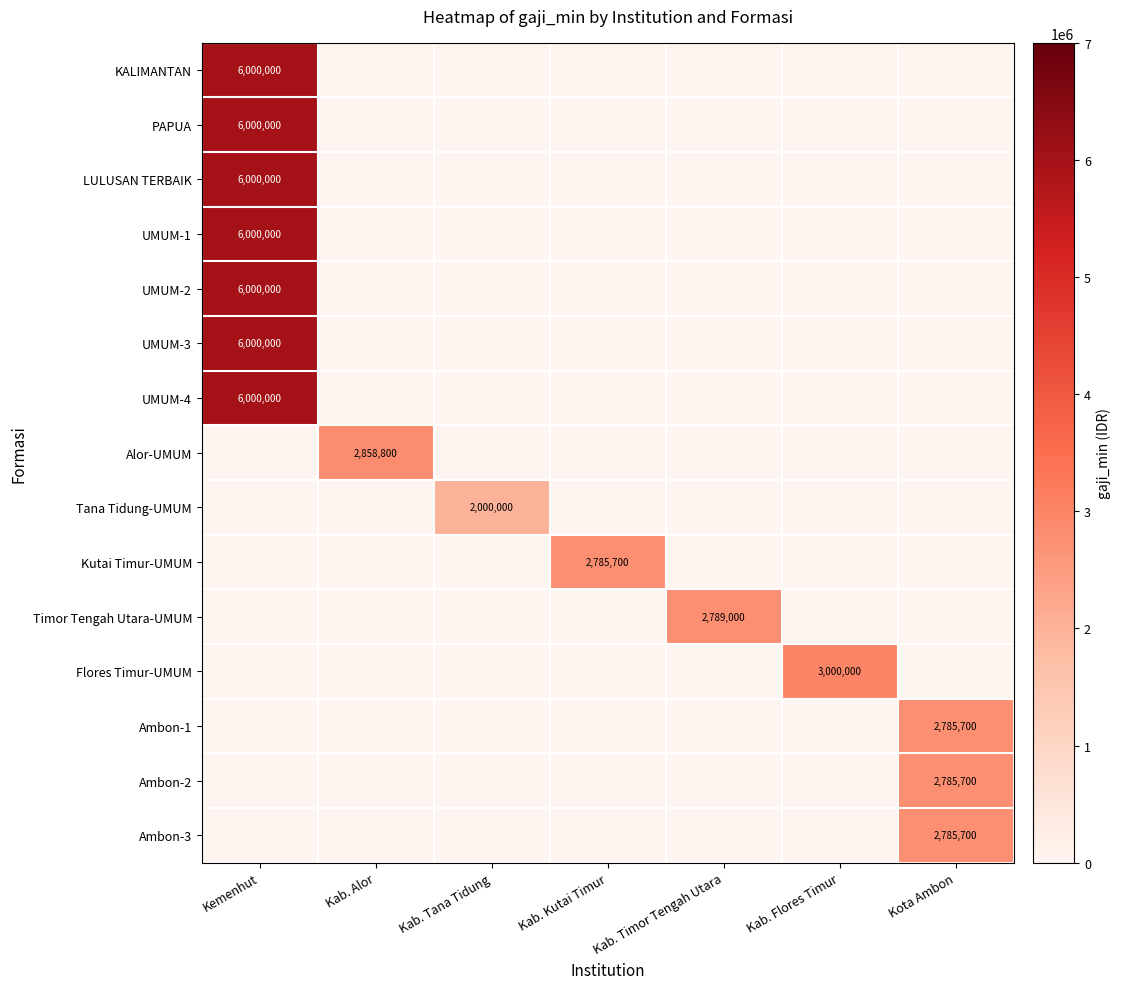

The Timor Tengah Utara-UMUM series shows 0 at Kab. Alor. True or false?

True